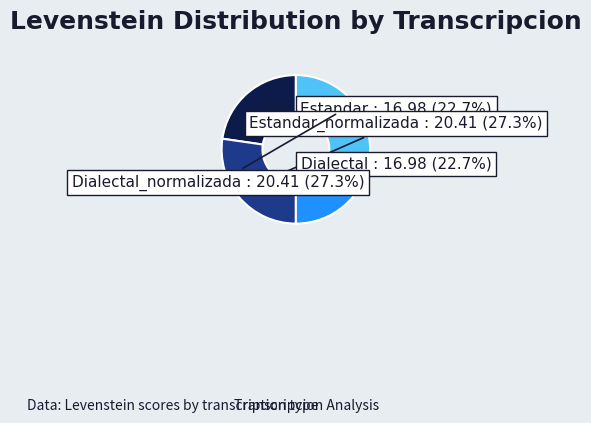

To the nearest percent, what percentage of the pie is Dialectal?

23%